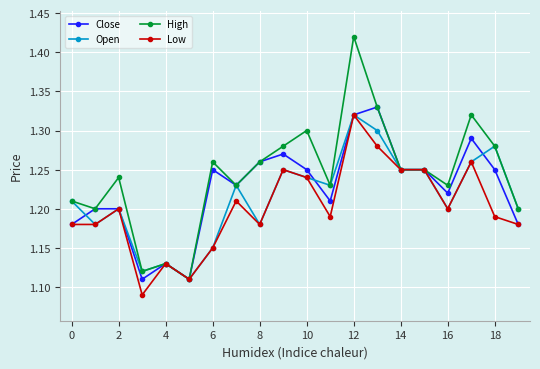

At how many categories does at least one series exceed 1?

20